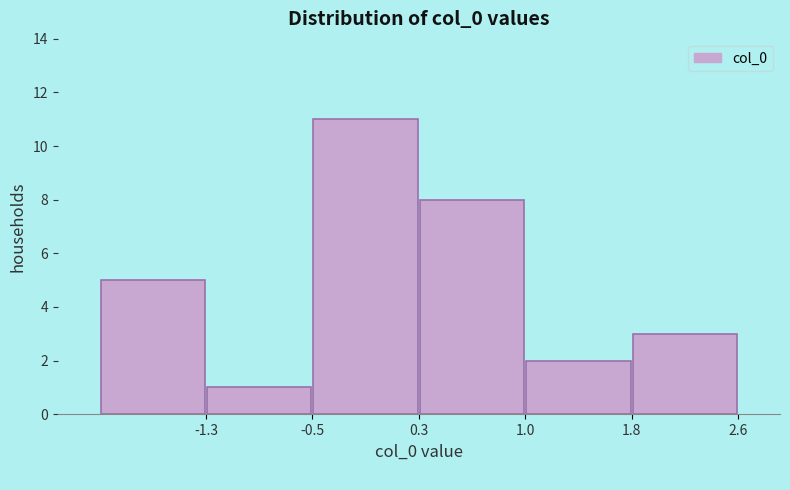

Reading left to right, transcribe this chart: for each bar, give the range it covers on the x-axis and its height. Neither the bar edges nor the heights are printed on the chart, so give them approximately, as read against the axes.

-2.0 to -1.3: 5
-1.3 to -0.5: 1
-0.5 to 0.3: 11
0.3 to 1.0: 8
1.0 to 1.8: 2
1.8 to 2.6: 3